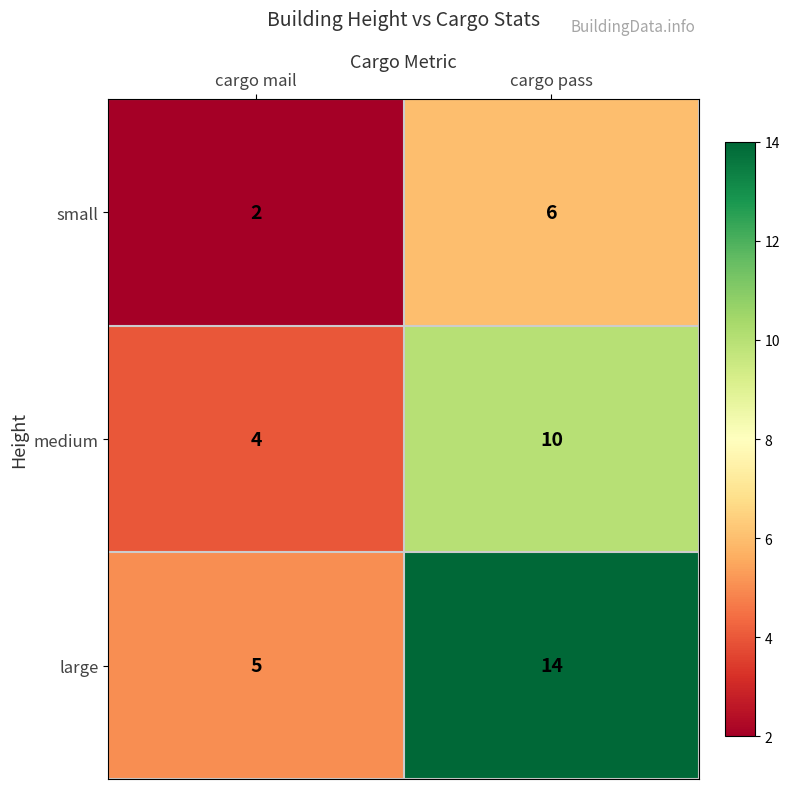

What is the difference between the highest and lowest values at cargo pass?

8